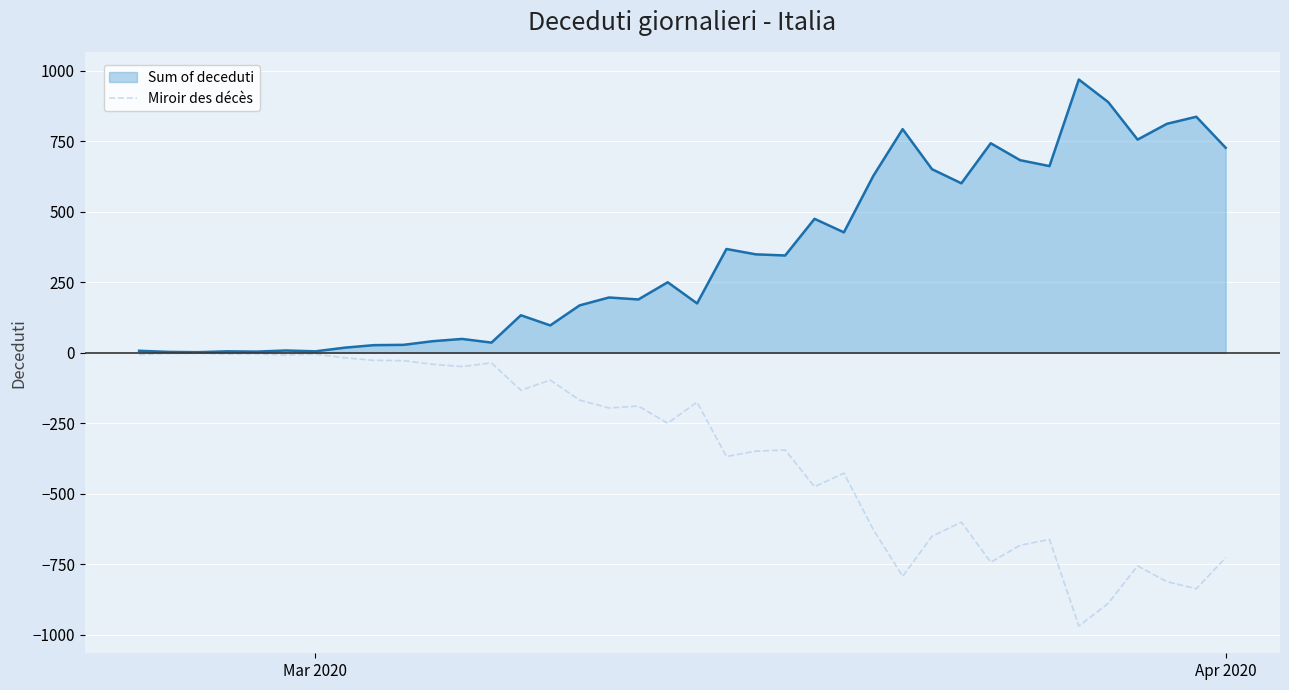

What is the smallest value displayed?

-969